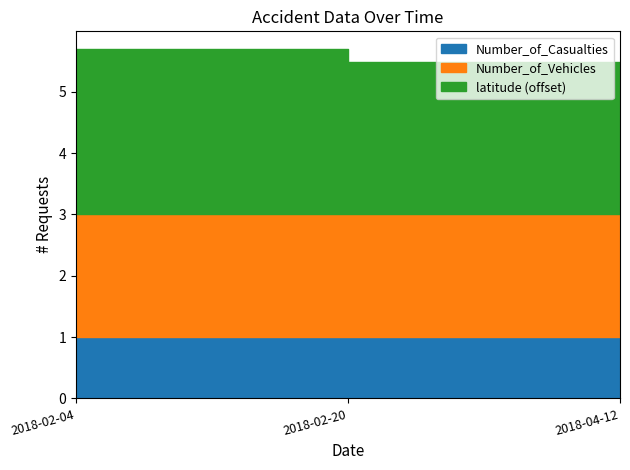

Rank the series at 2018-02-04 from highest to lowest value.

latitude, Number_of_Vehicles, Number_of_Casualties